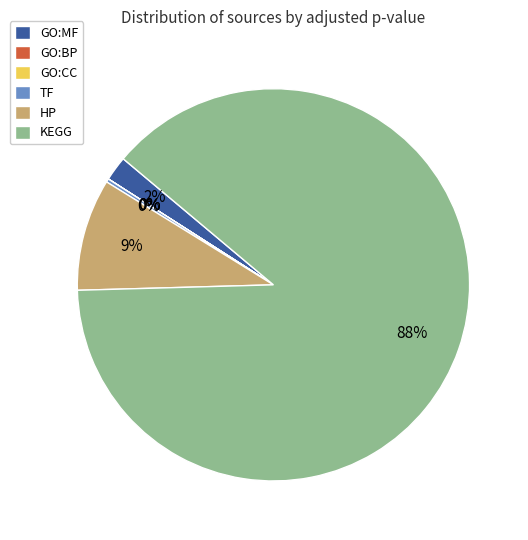

To the nearest percent, what is the combined percentage of HP and GO:MF?

11%